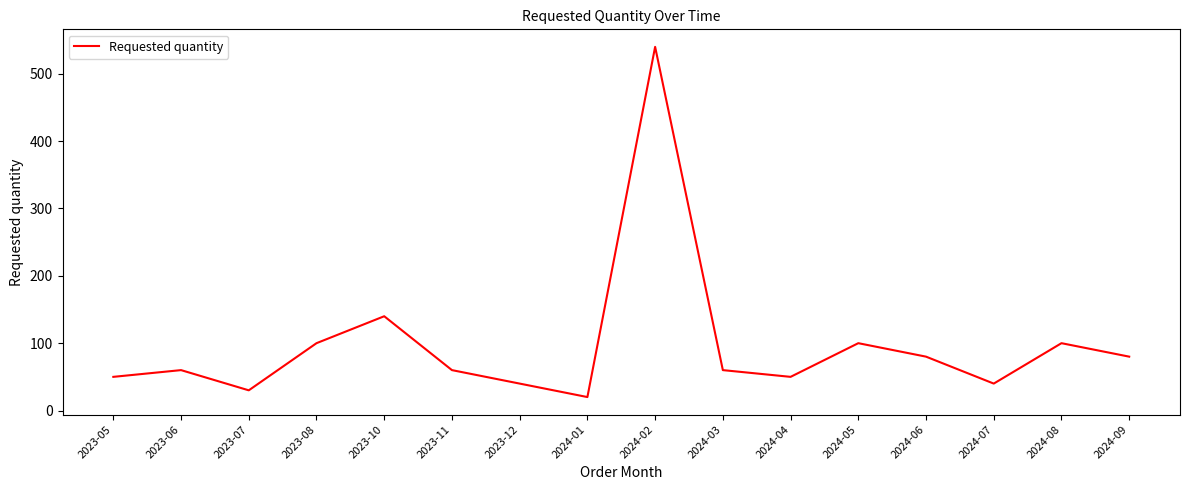

Where is the data nearest to the value 280?

2023-10